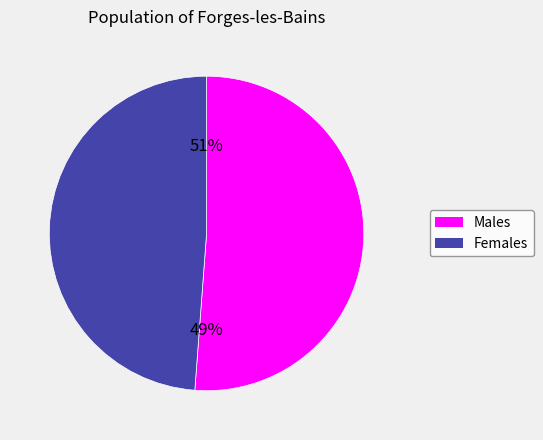

To the nearest percent, what is the average slice percentage?

50%